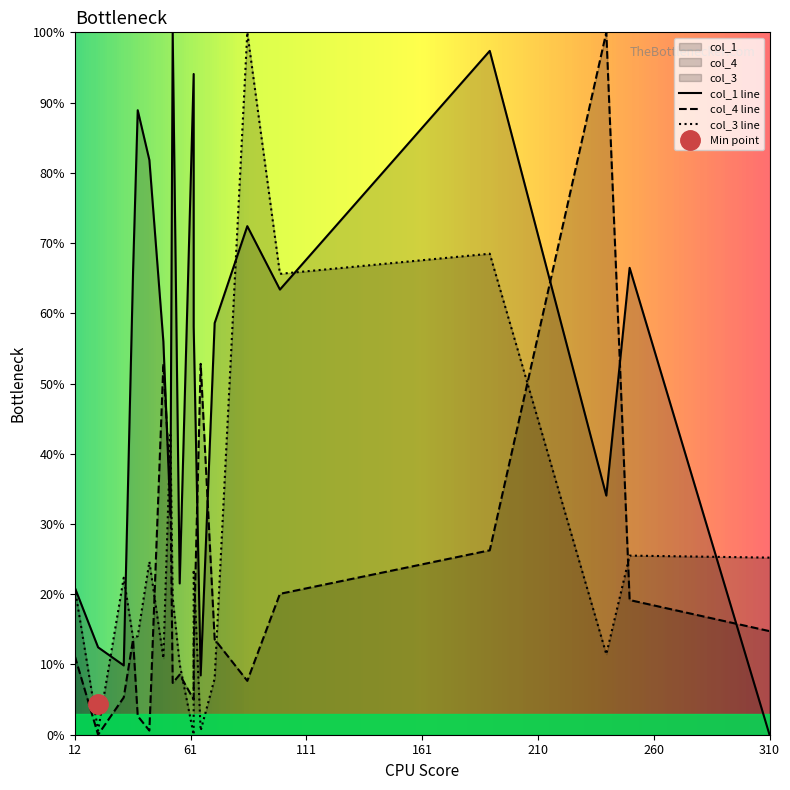

What is the label of the 8th point from the right?

12